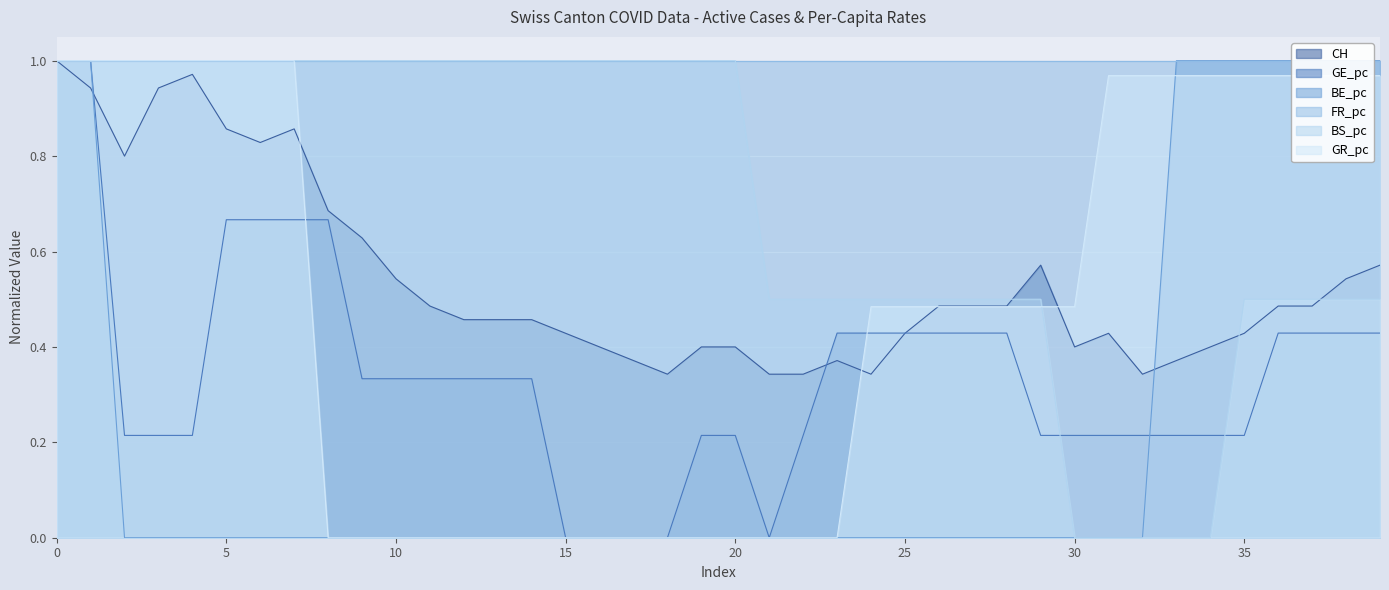

True or false: GE_pc has a value of 0.2 at 2020-06-14.

False